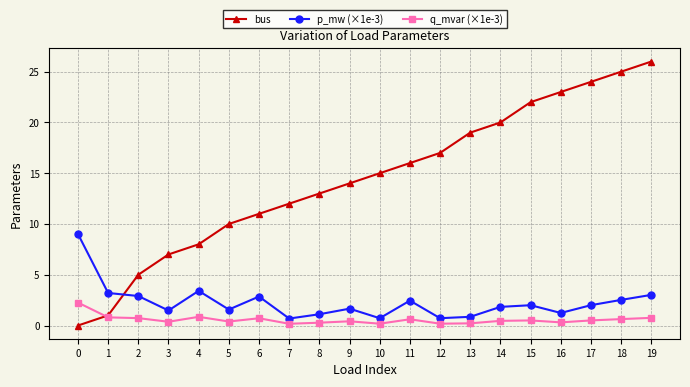

True or false: q_mvar (×1e-3) has more than 2 interior local peaks.

True